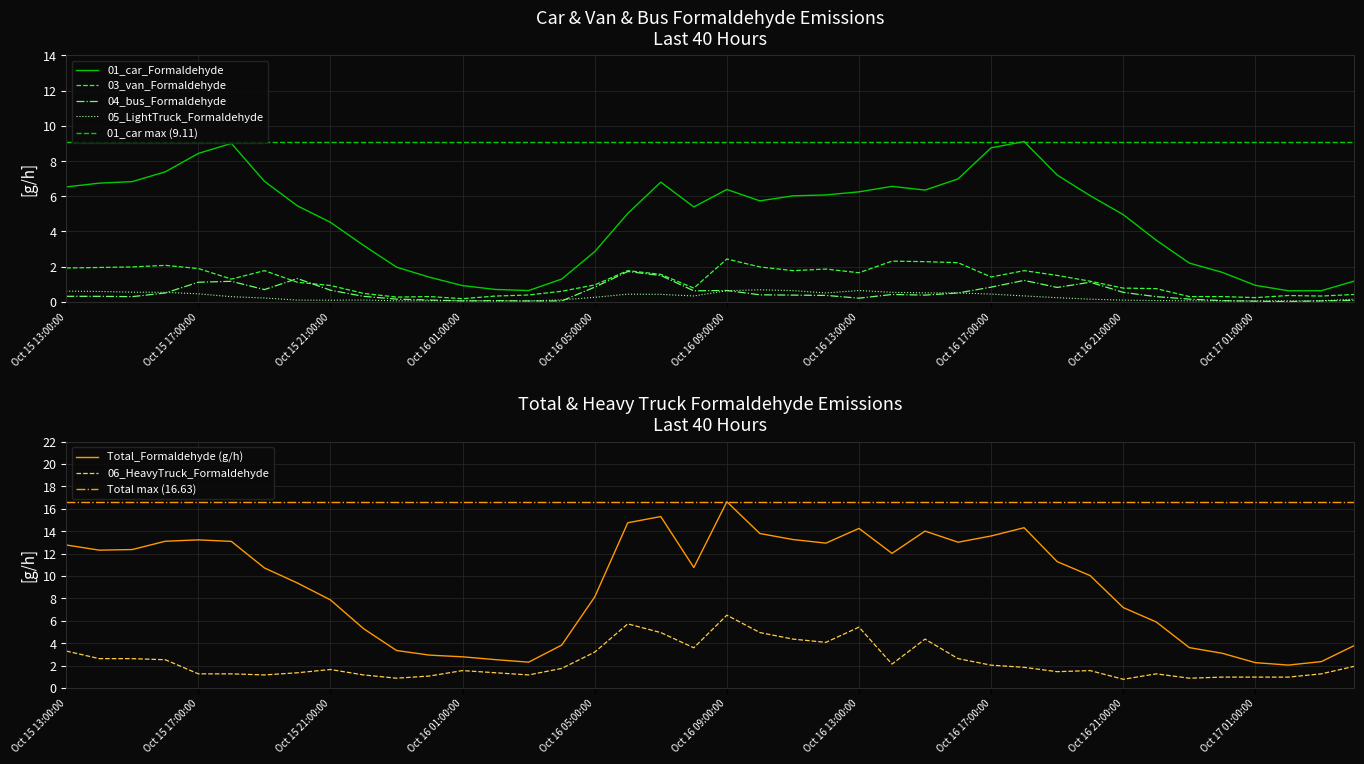

What is the highest value of the 01_car_Formaldehyde series?

9.1